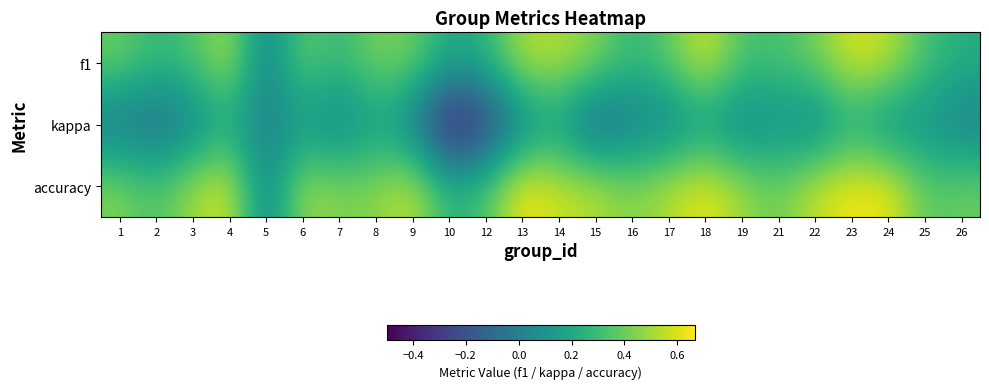

Reading left to right, extract all data points from this chart.

f1: 1=0.4	2=0.3	3=0.3	4=0.5	5=0.0	6=0.4	7=0.3	8=0.4	9=0.4	10=0.2	12=0.2	13=0.5	14=0.5	15=0.4	16=0.3	17=0.4	18=0.6	19=0.3	21=0.3	22=0.4	23=0.6	24=0.6	25=0.3	26=0.2
kappa: 1=-0.0	2=-0.1	3=0.0	4=0.2	5=0.0	6=0.1	7=0.0	8=0.2	9=0.0	10=-0.5	12=-0.3	13=0.0	14=0.1	15=-0.2	16=0.0	17=0.0	18=0.1	19=0.0	21=0.1	22=0.0	23=0.2	24=0.1	25=0.1	26=0.0
accuracy: 1=0.4	2=0.3	3=0.5	4=0.6	5=0.0	6=0.5	7=0.4	8=0.5	9=0.6	10=0.2	12=0.3	13=0.7	14=0.6	15=0.5	16=0.4	17=0.5	18=0.6	19=0.5	21=0.4	22=0.6	23=0.6	24=0.6	25=0.4	26=0.4